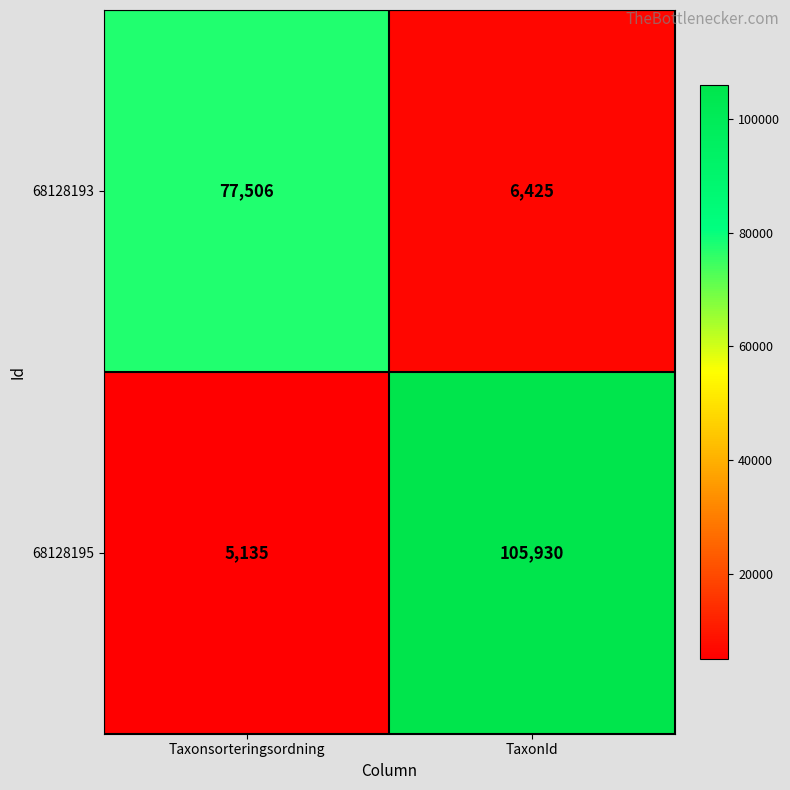

Which series has the largest range (max minus min)?

68128195